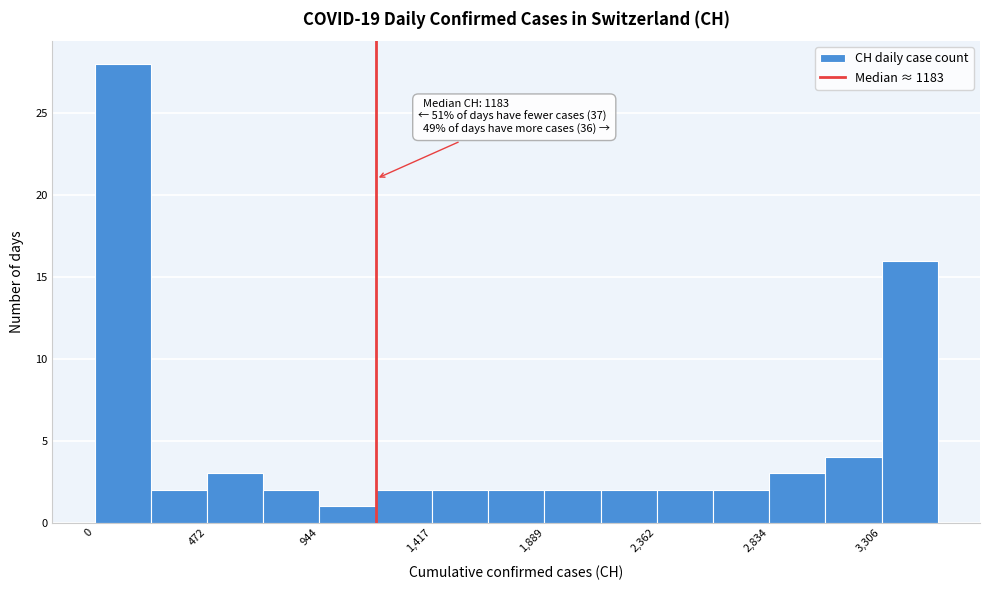

Which range on the x-axis has the tallest bar?

0 to 250